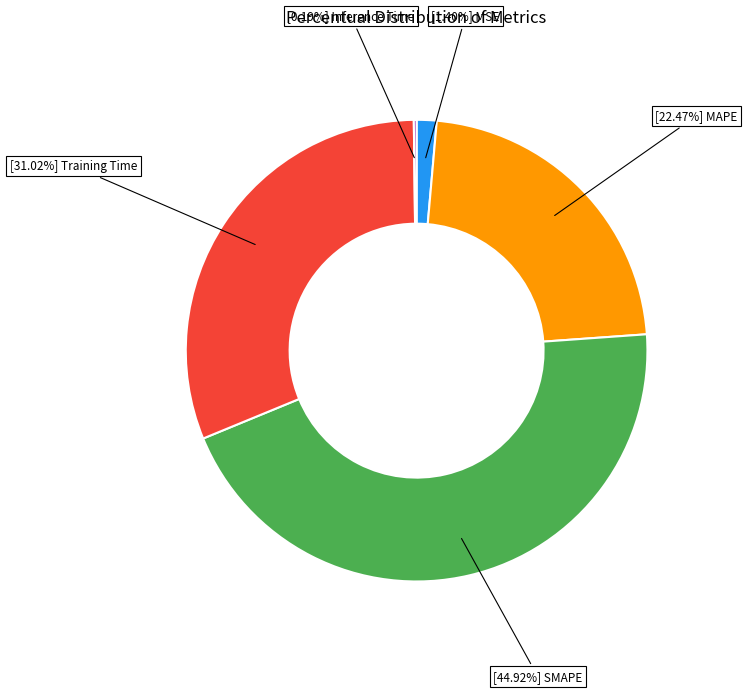

Does any single category account for the majority?

No